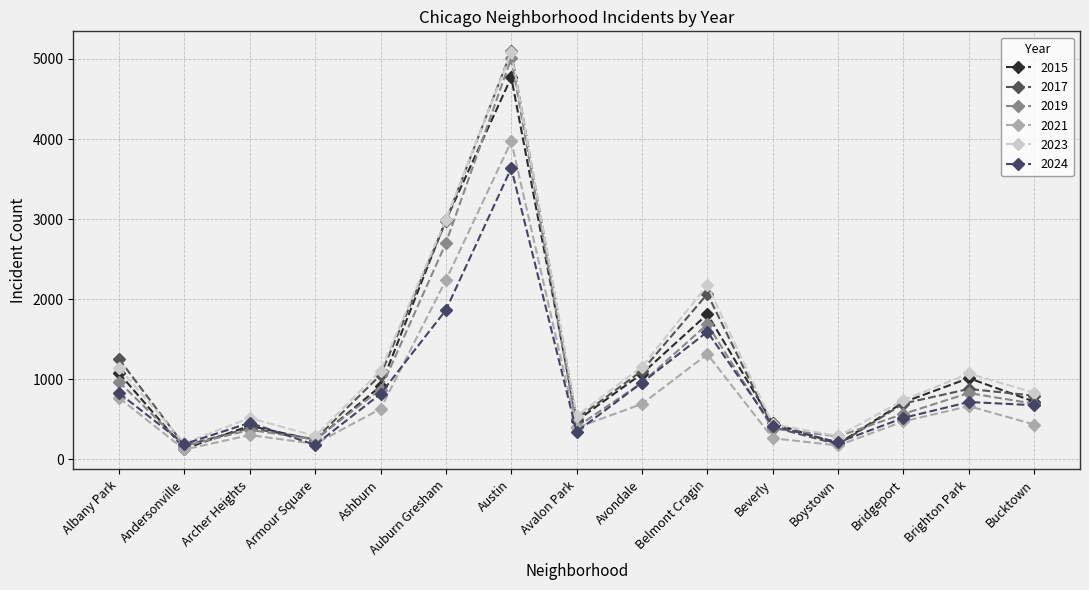

How many interior local peaks does the 2019 series have?

4